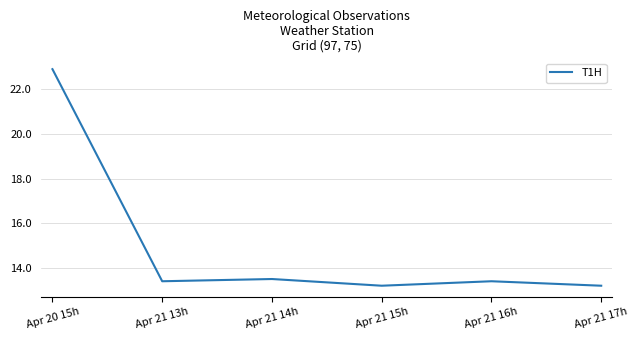

Reading left to right, list all the values displayed in this chart.

Apr 20 15h=22.9	Apr 21 13h=13.4	Apr 21 14h=13.5	Apr 21 15h=13.2	Apr 21 16h=13.4	Apr 21 17h=13.2